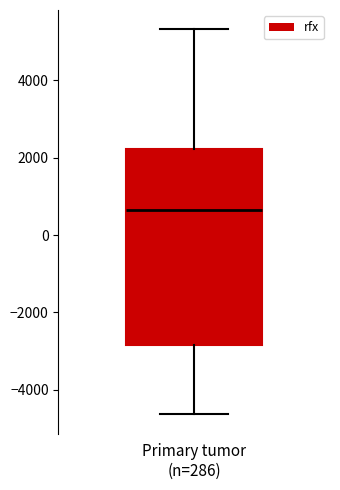

Where is the lower edge of the box for Primary tumor (n=286) on the y-axis? The values are not printed on the chart, so give them approximately, as read against the axis.

-2800